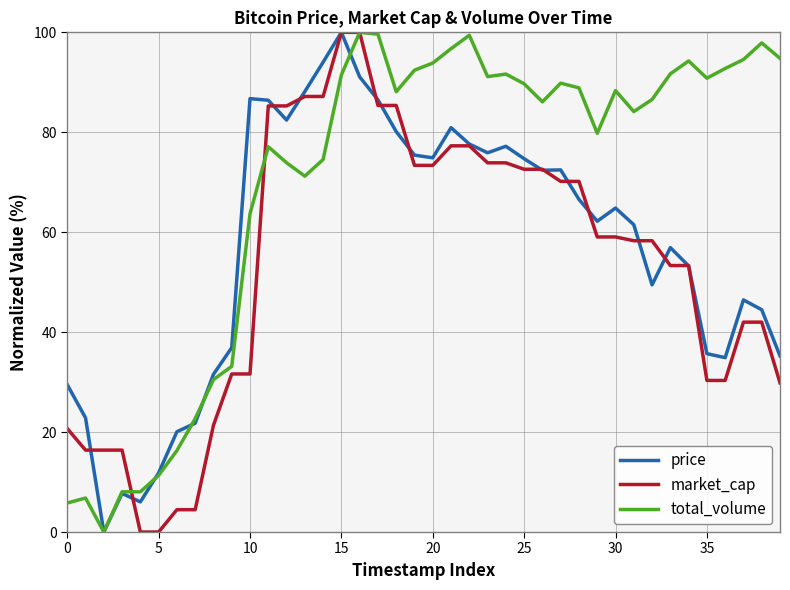

At how many categories does at least one series exceed 64?

30